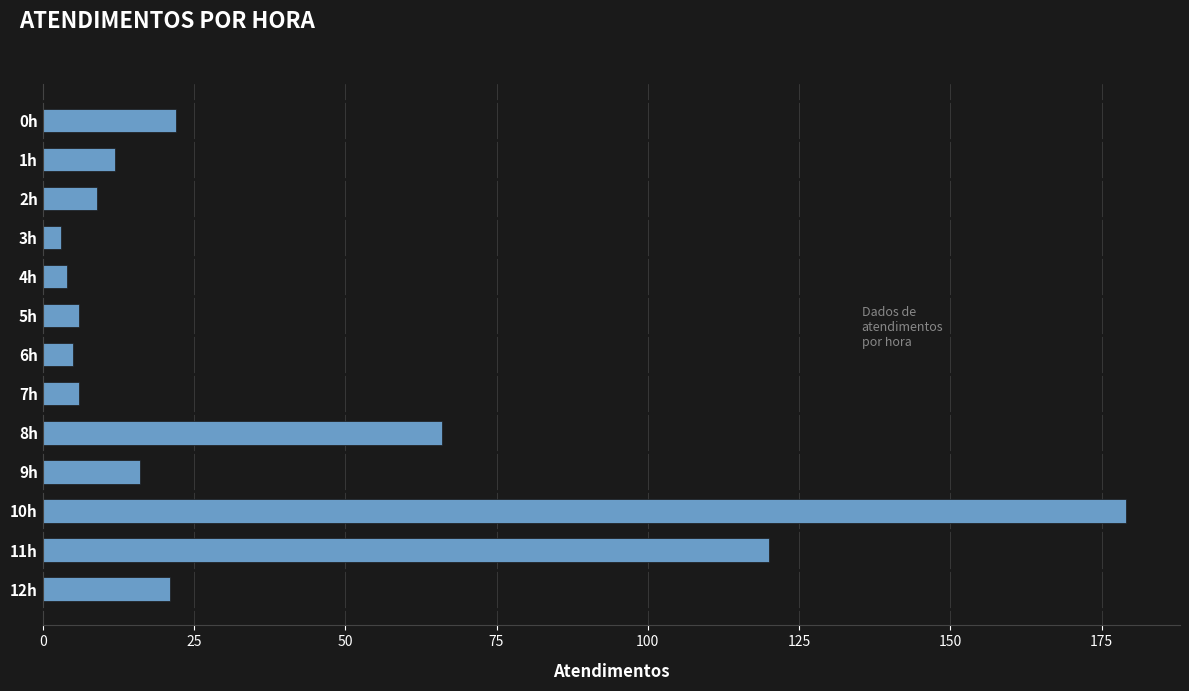

What is the label of the 9th bar from the top?

8h